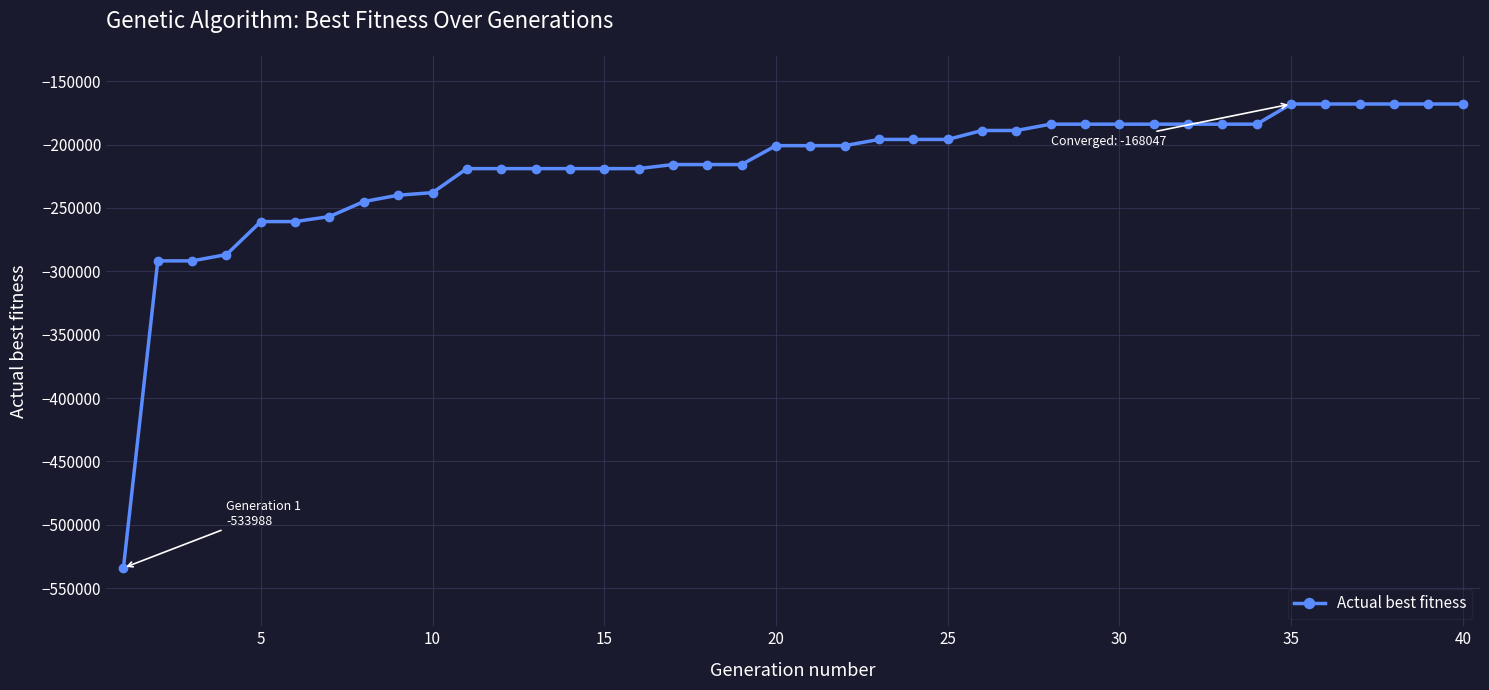

What is the maximum value shown in the chart?

-168047